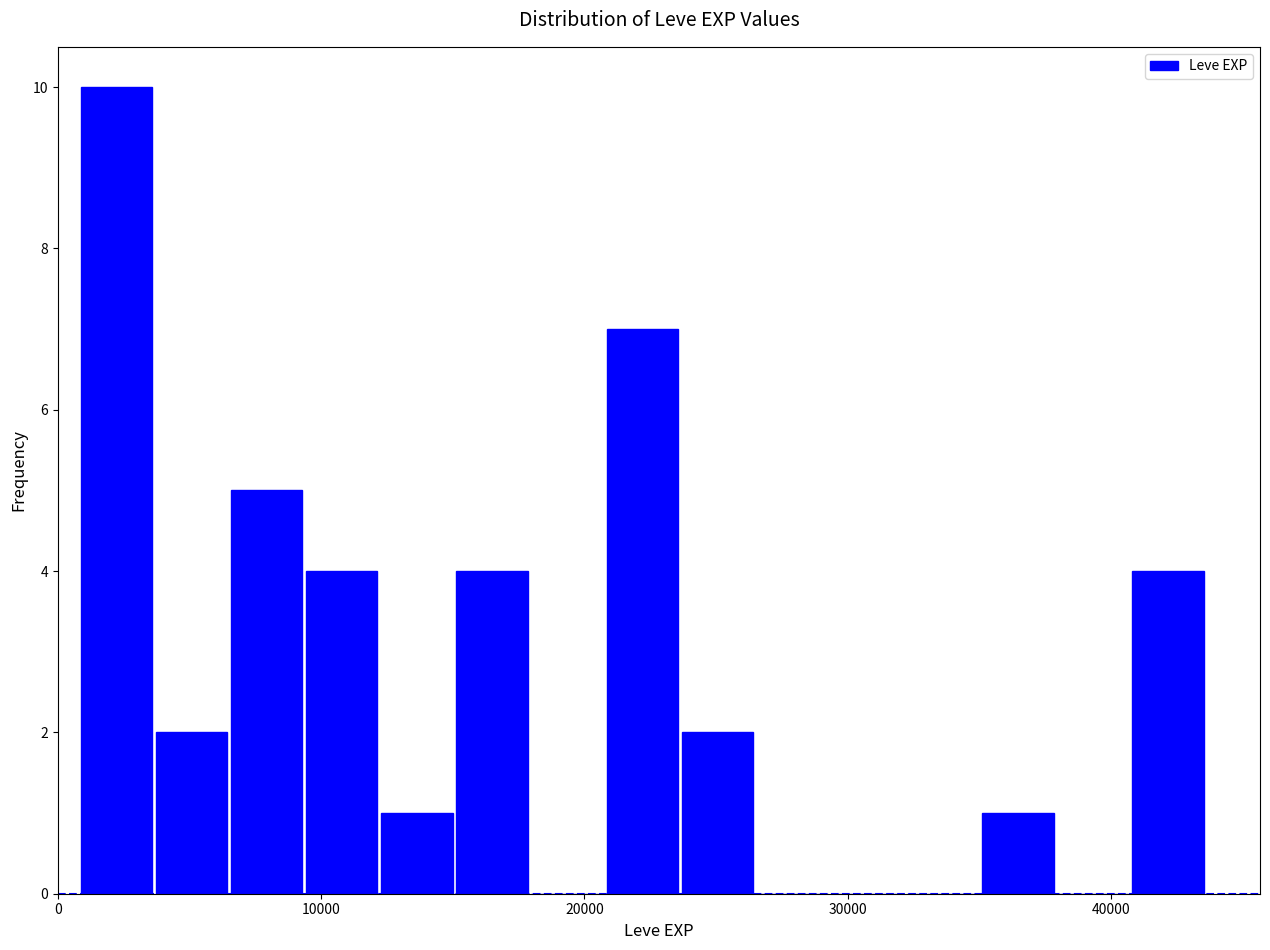

Around what value on the x-axis is the tallest bar? Give the approximate position of its centre, as read against the axis.

2000